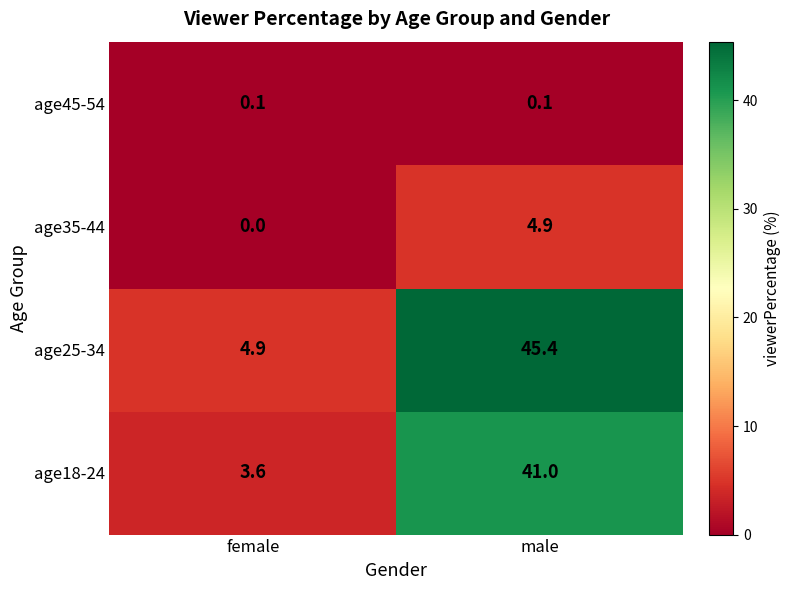

Between female and male, which series saw the biggest shift?

age25-34